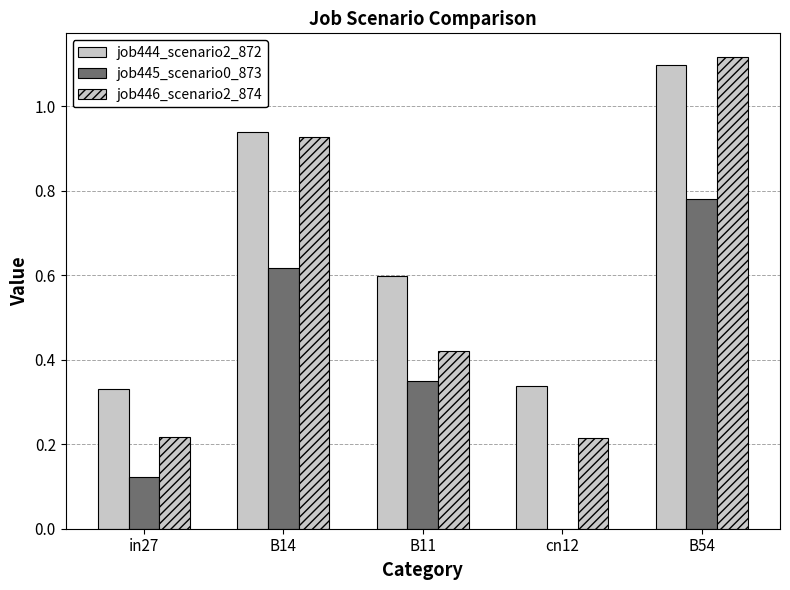

How many groups of bars are there?

5